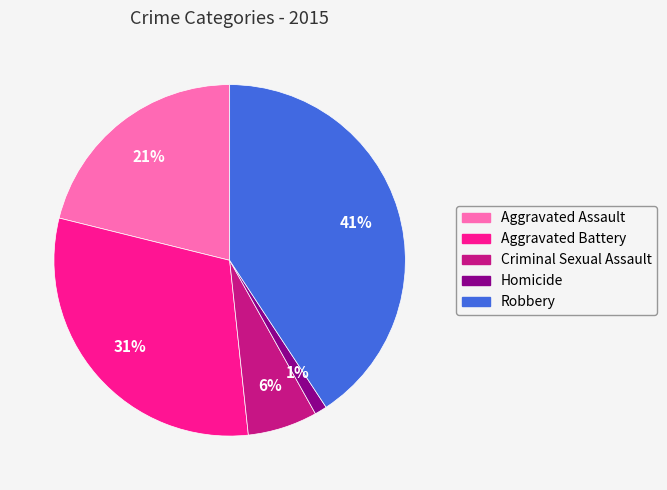

Does any single category account for the majority?

No